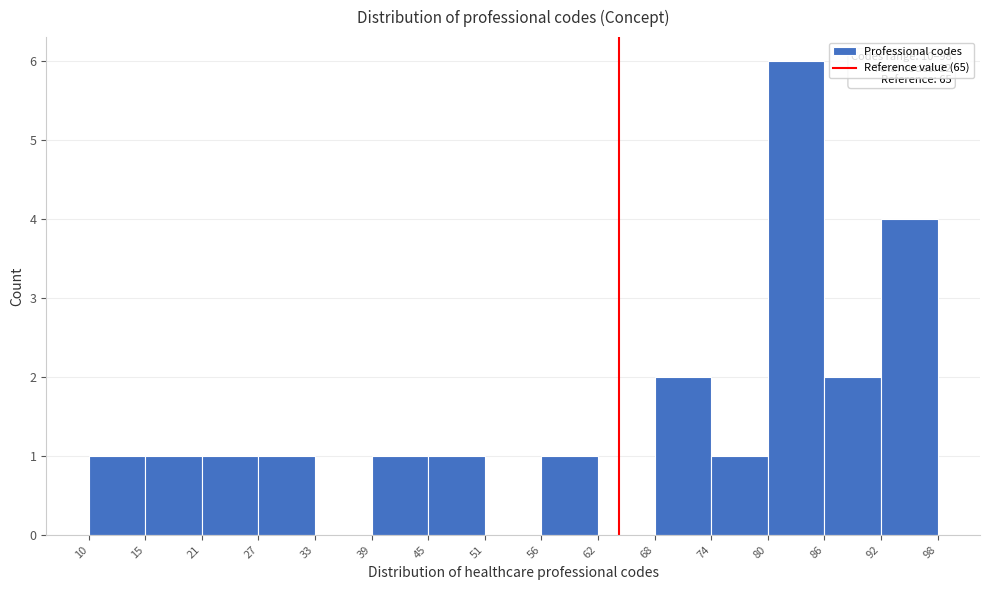

Which range on the x-axis has the tallest bar?

80 to 86